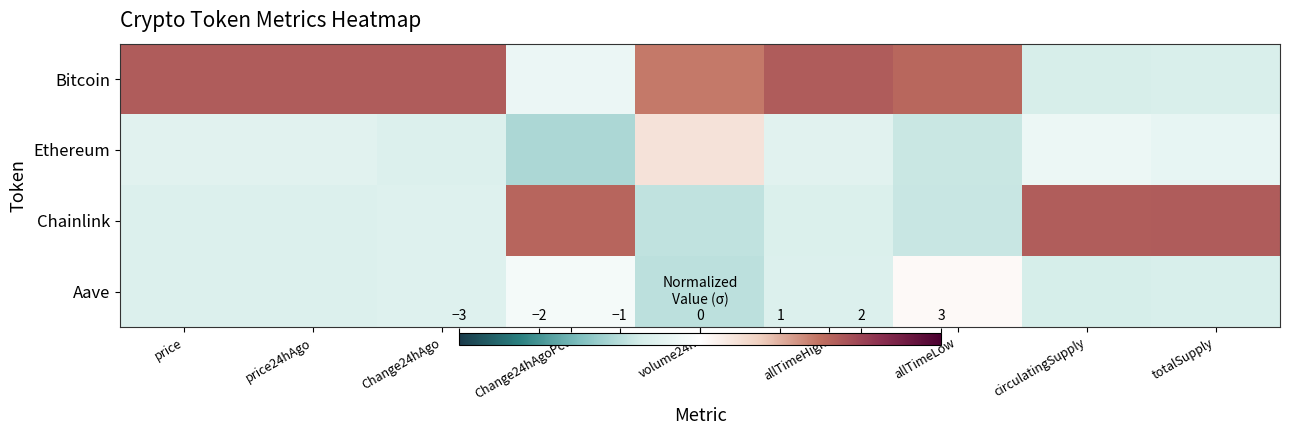

Which series has the largest total across all categories?

Bitcoin